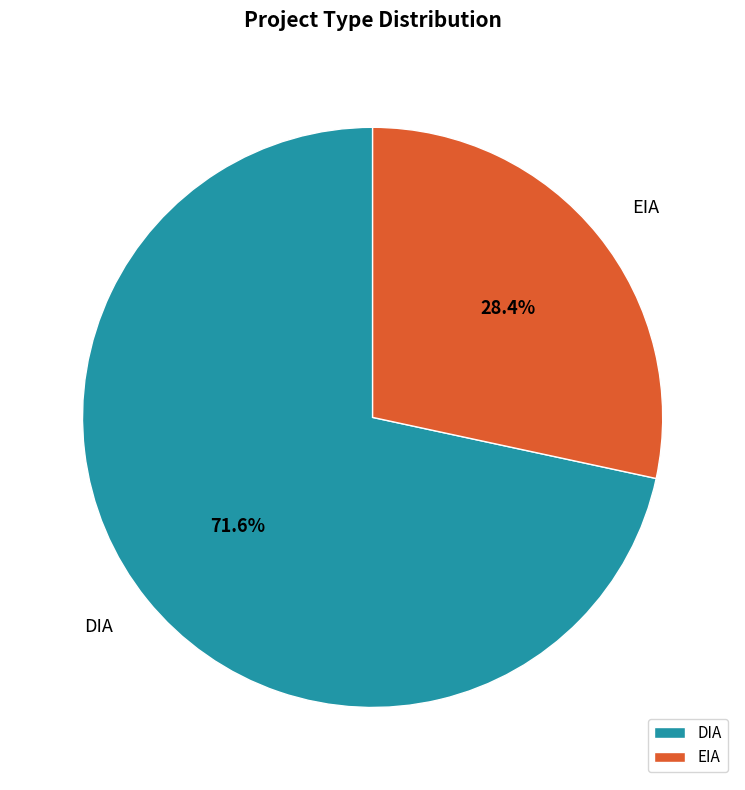

Between DIA and EIA, which is larger?

DIA